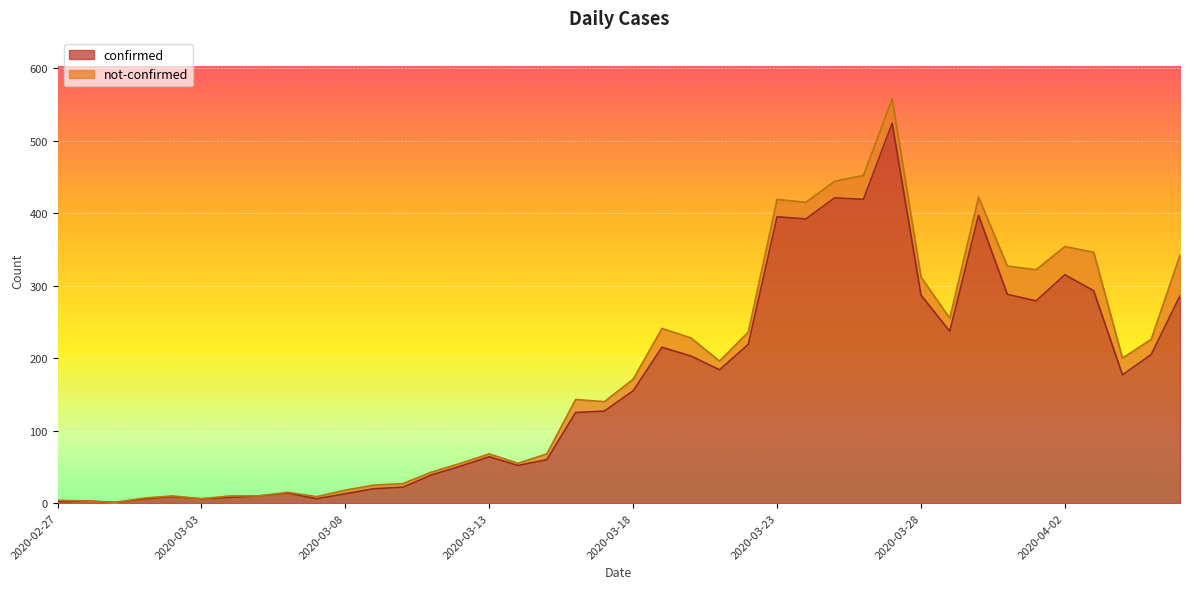

What is the label of the 12th point from the right?

2020-03-26